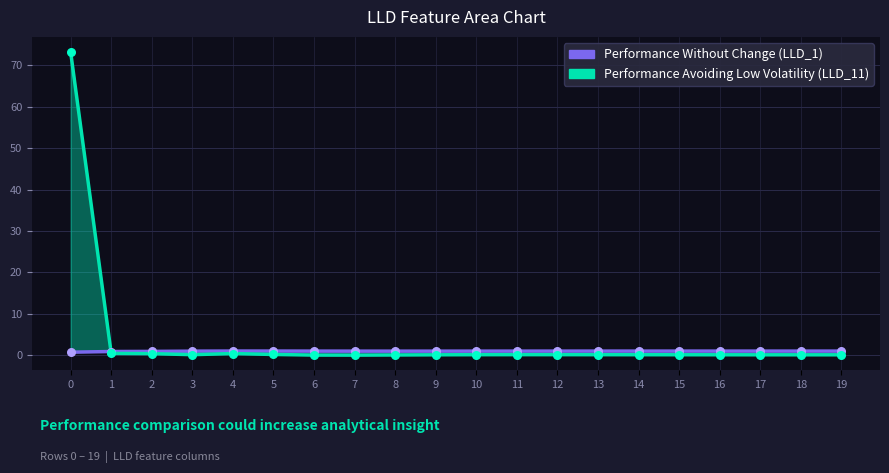

At how many categories does at least one series exceed 9?

1